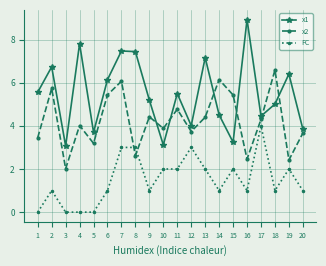

Which category has the highest value in the x1 series?

16